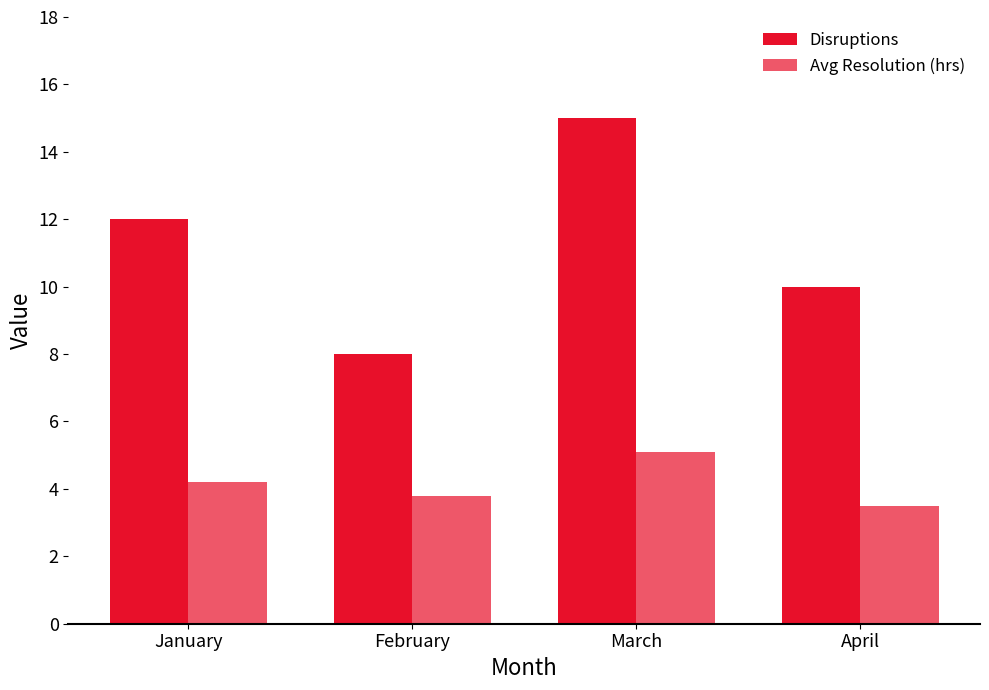

Reading left to right, what are all the values shown in this chart?

Disruptions: January=12.0	February=8.0	March=15.0	April=10.0
Avg Resolution (hrs): January=4.2	February=3.8	March=5.1	April=3.5